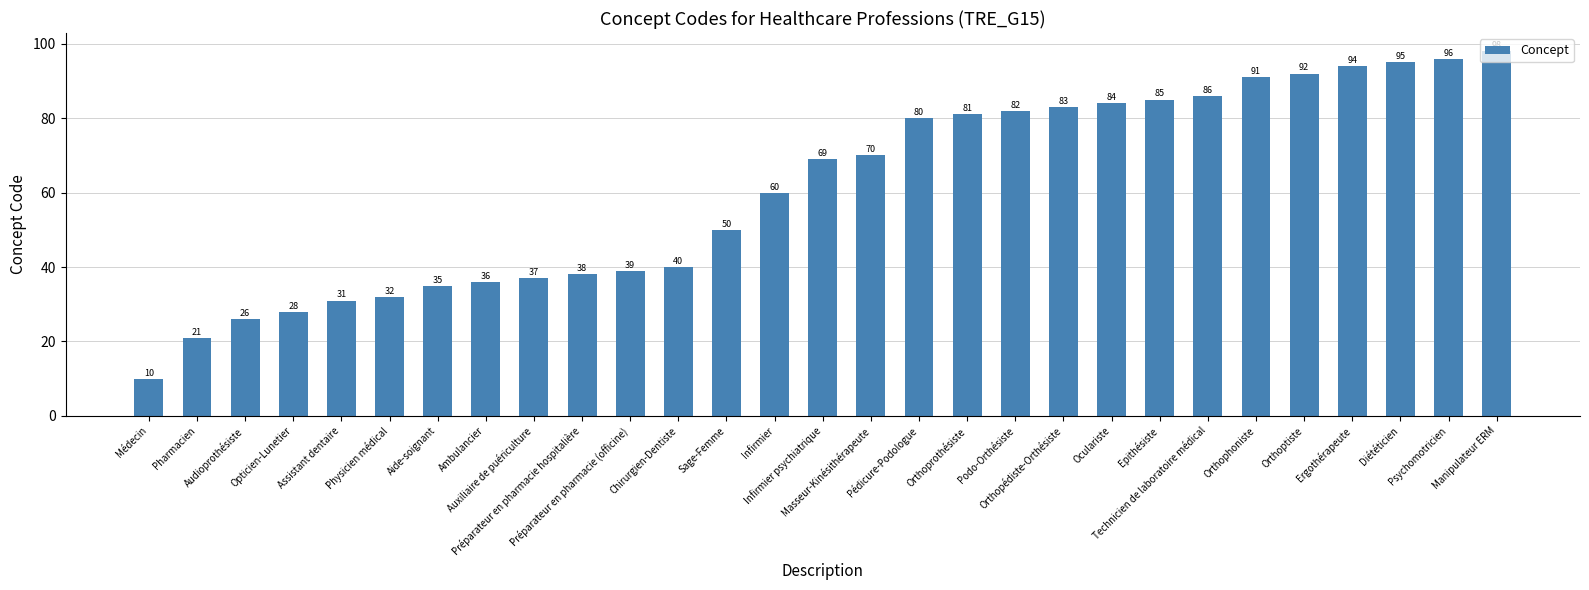

The value at Auxiliaire de puériculture is 37. True or false?

True